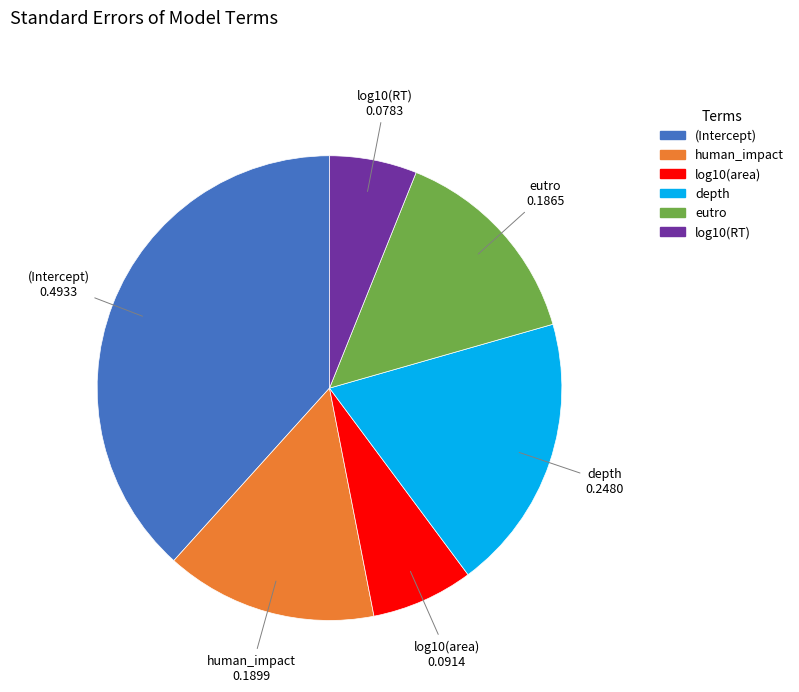

Count the number of slices in the pie.

6